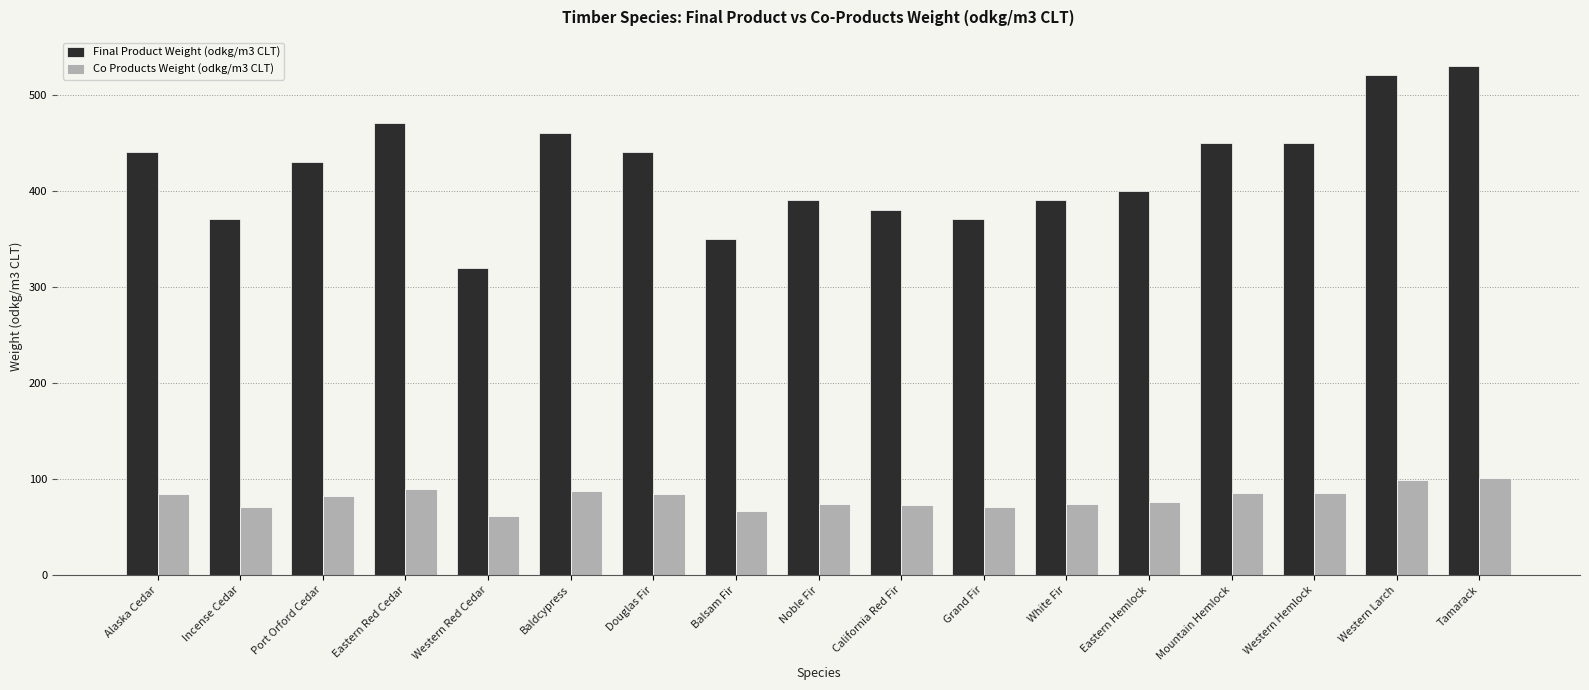

What value does the Co Products Weight (odkg/m3 CLT) series have at Tamarack?

101.0